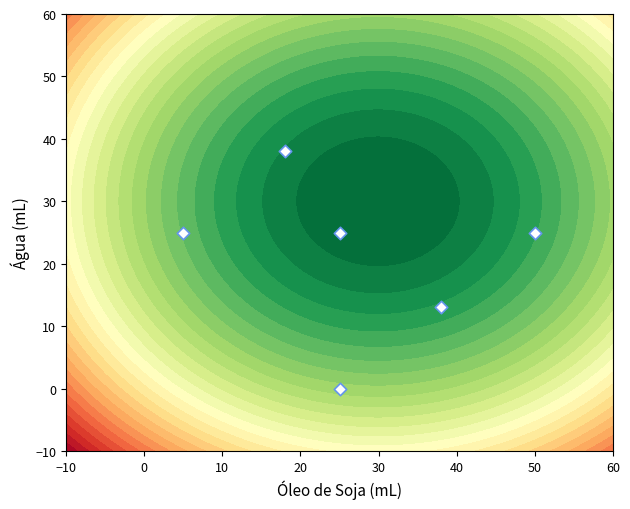

What is the change in value from 0 to 30?

-25